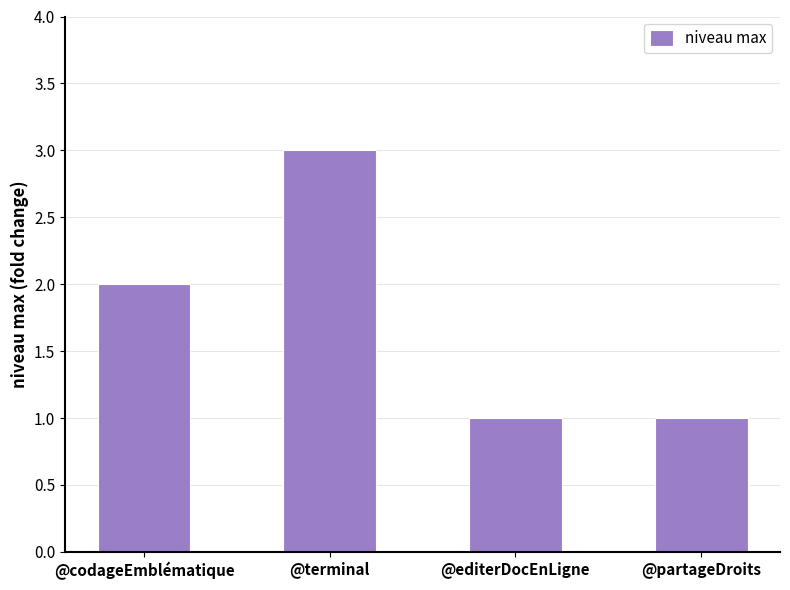

What is the sum of the values at @terminal and @editerDocEnLigne?

4